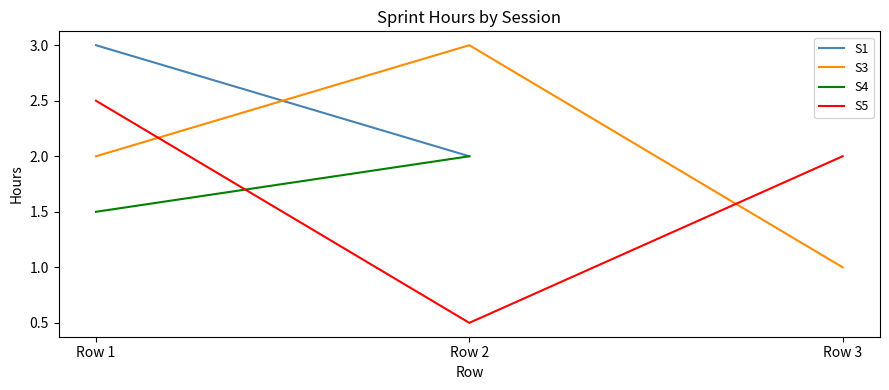

Is the value of S5 at Row 1 greater than the value of S3 at Row 2?

No